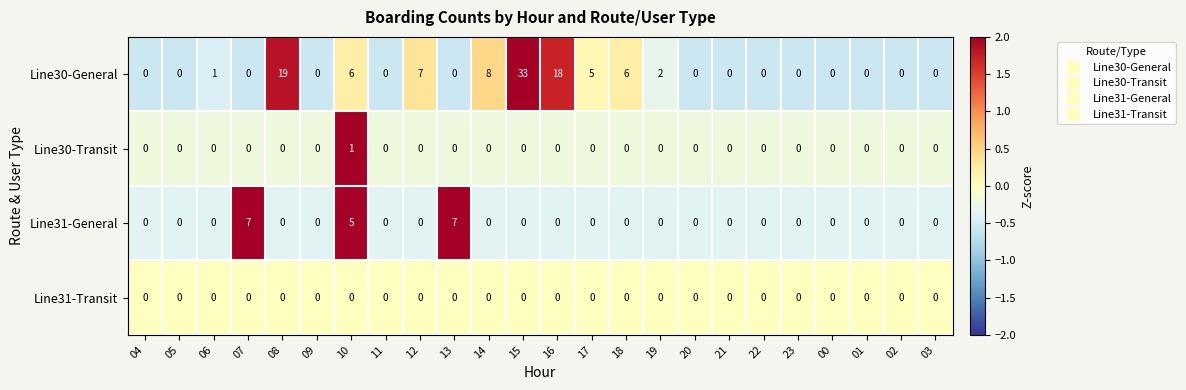

What is the sum of all Line31-General values?

19